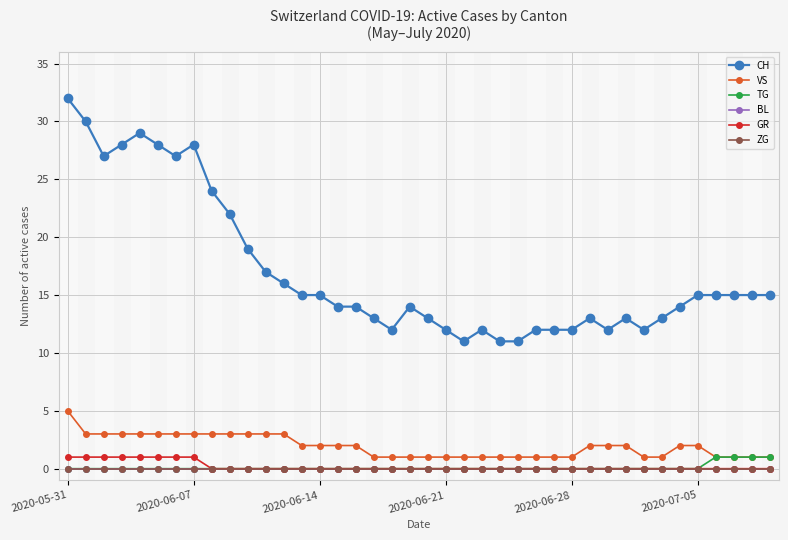

List the series in order of their peak value, lowest first.

BL, ZG, TG, GR, VS, CH